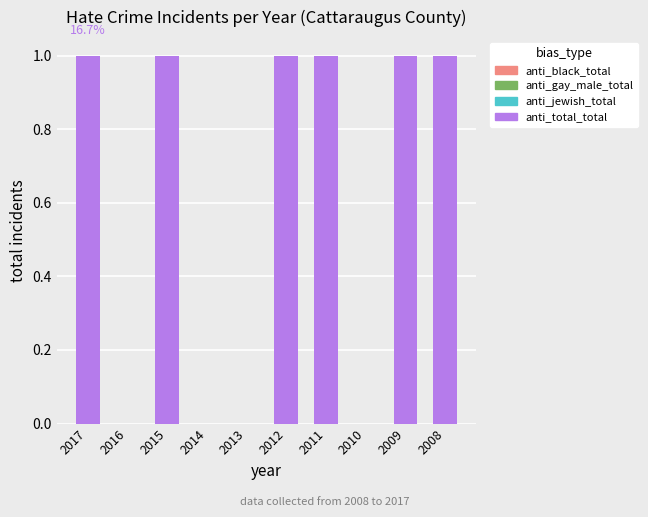

At 2011, list the series in order from smallest to largest.

anti_gay_male_total, anti_jewish_total, anti_black_total, anti_total_total